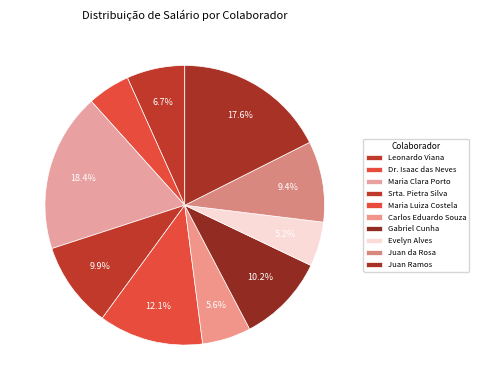

What is the smallest slice in the pie chart?

Dr. Isaac das Neves